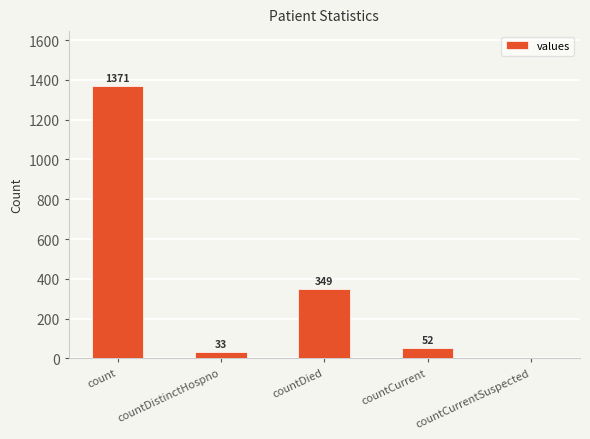

Reading left to right, extract all data points from this chart.

count=1371	countDistinctHospno=33	countDied=349	countCurrent=52	countCurrentSuspected=0